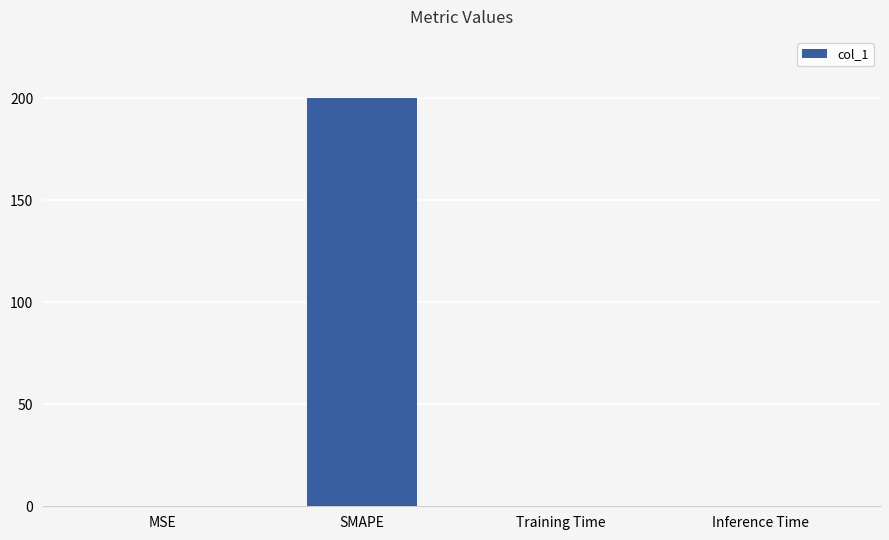

True or false: the data shows 320.4 at SMAPE.

False